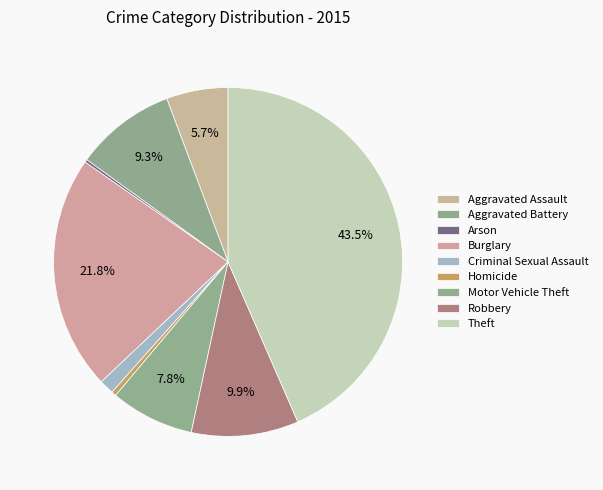

Approximately how many times larger is the value at Aggravated Battery compared to Homicide?

21.1